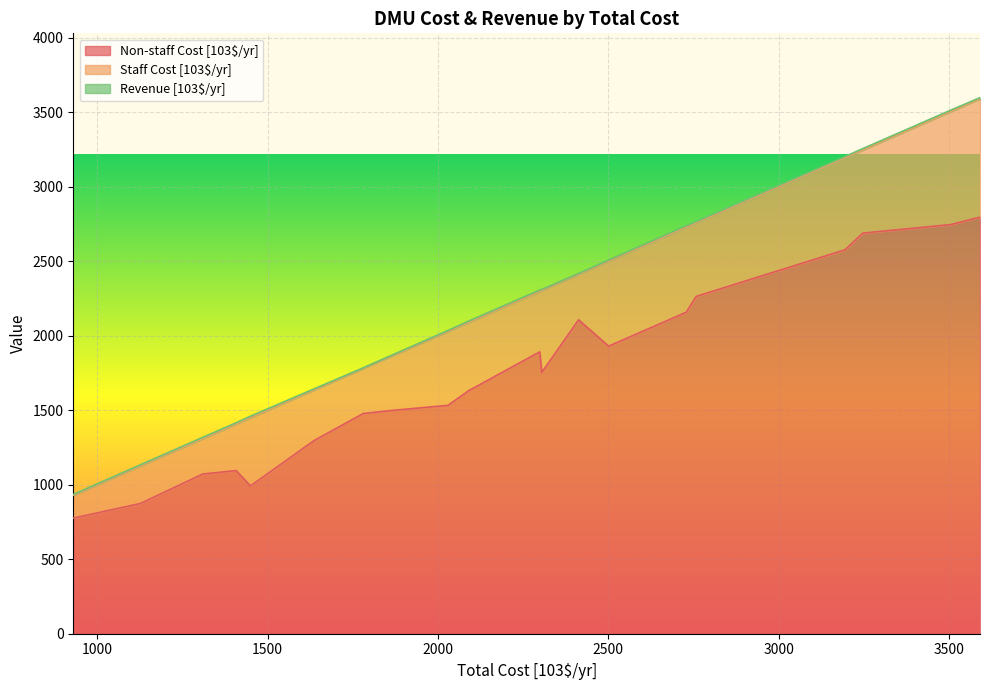

What is the difference between the second highest and second lowest values in the Non-staff Cost [103$/yr] series?

1872